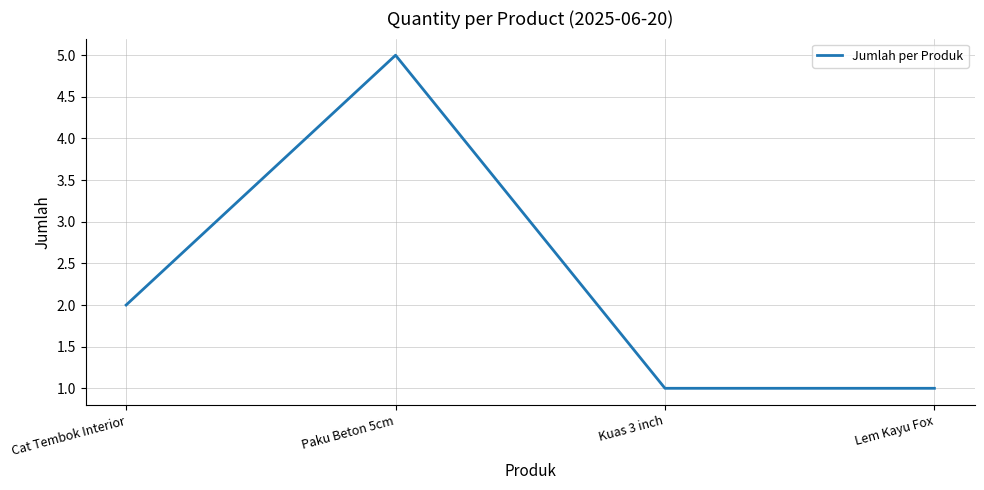

Reading left to right, list all the values displayed in this chart.

Cat Tembok Interior=2	Paku Beton 5cm=5	Kuas 3 inch=1	Lem Kayu Fox=1